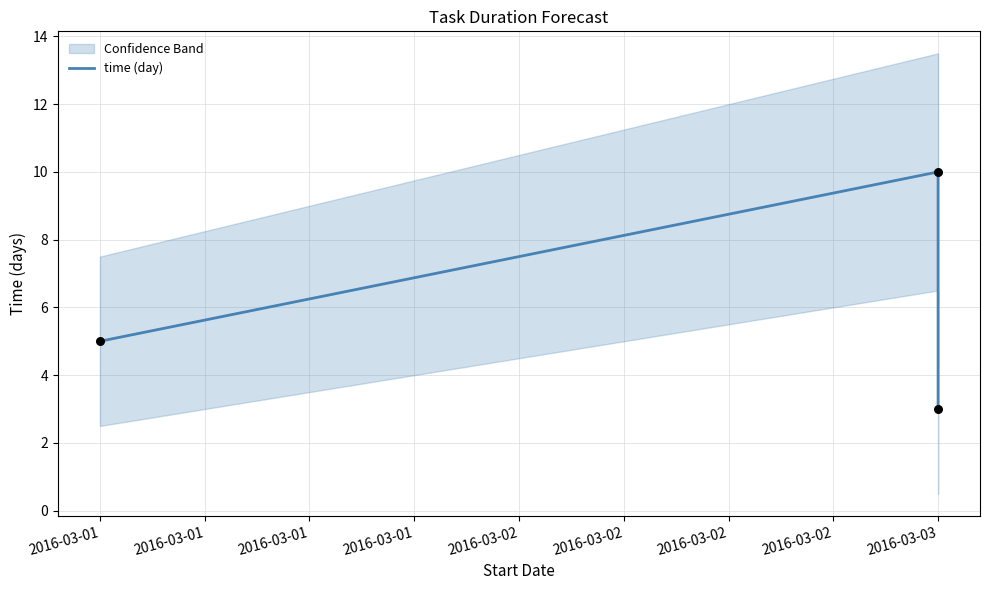

What is the change in value from 2016-03-01 to 2016-03-03?

+5